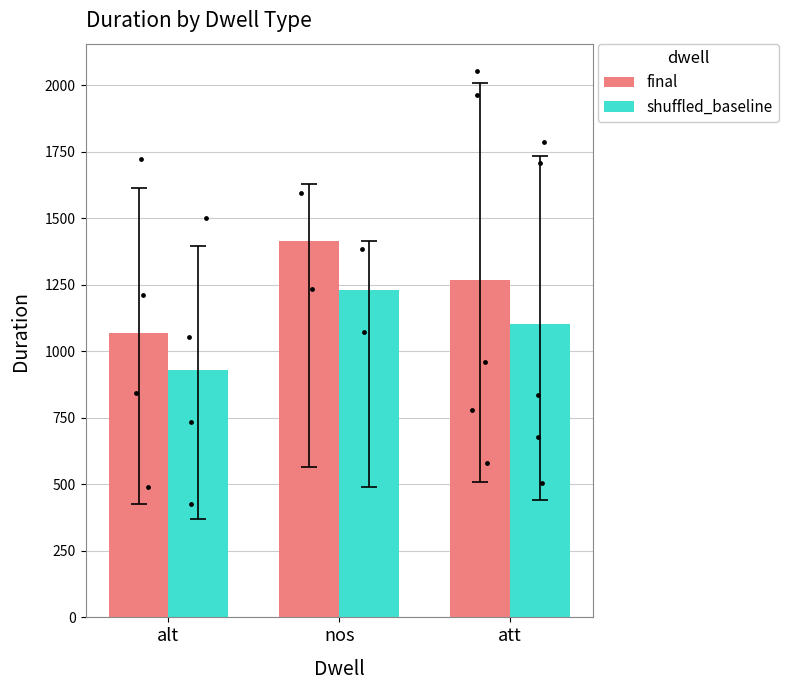

What are all the series names shown in the legend?

final, shuffled_baseline